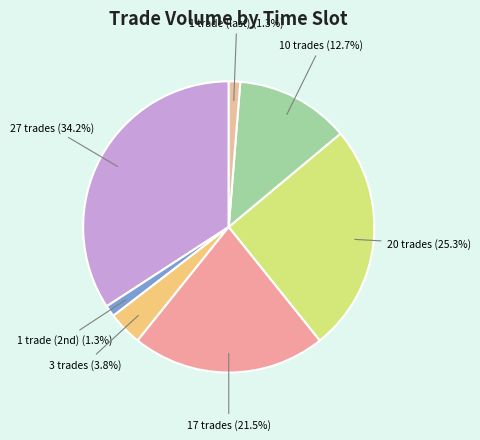

To the nearest percent, what is the difference between the largest and smallest slice percentages?

33%